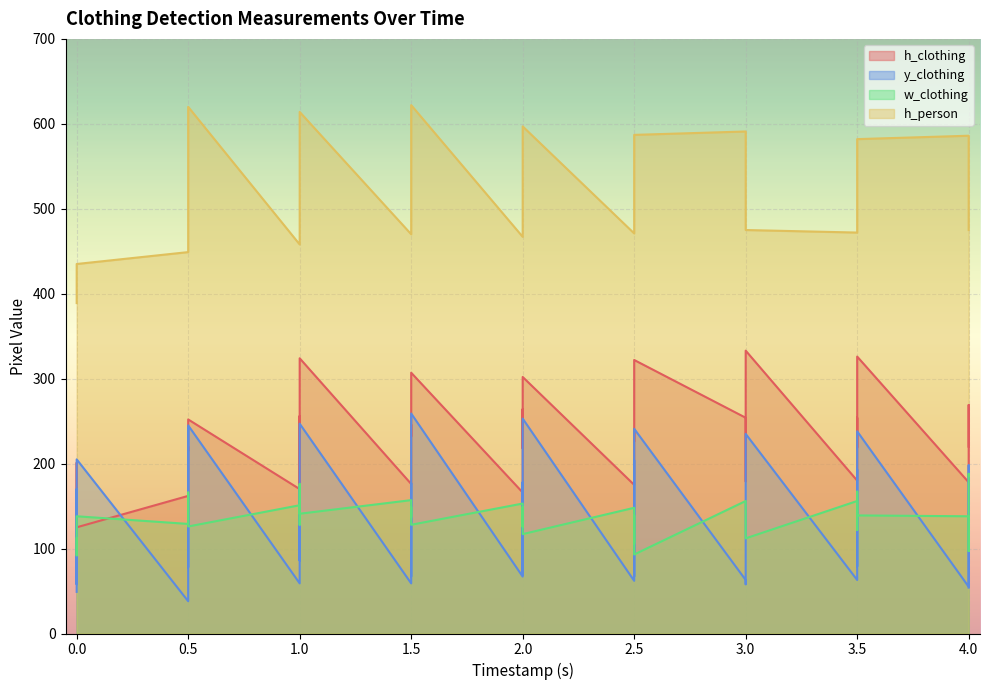

What is the value of the h_person point at the 28th from the left?

591